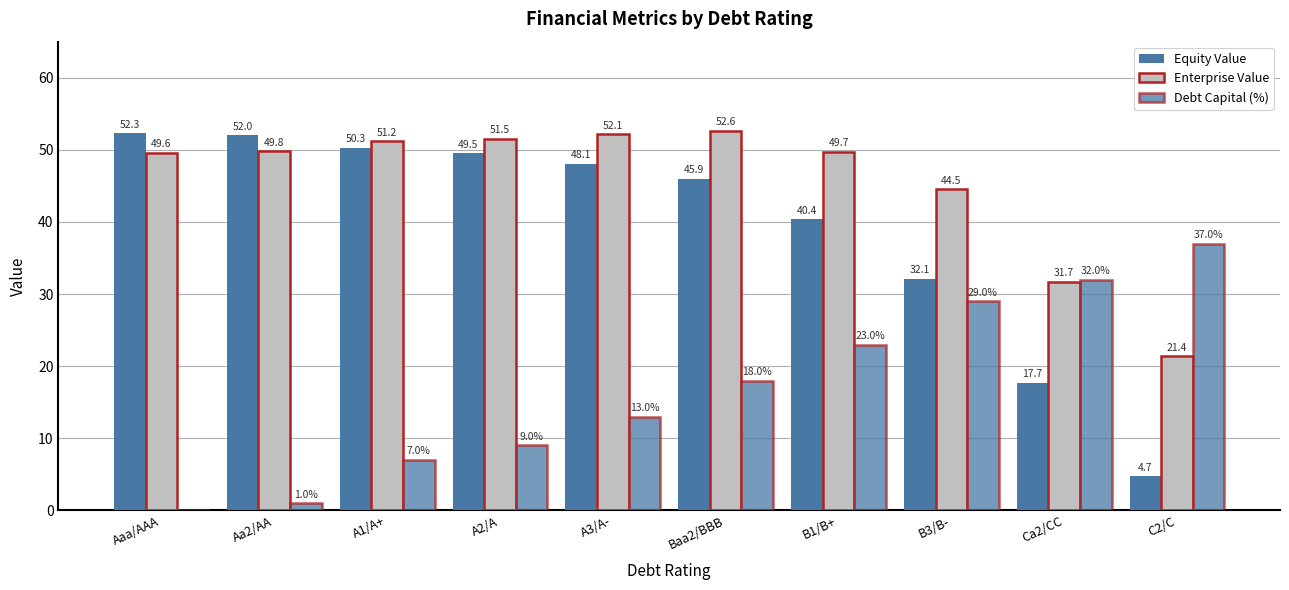

Does the chart contain stacked bars?

No